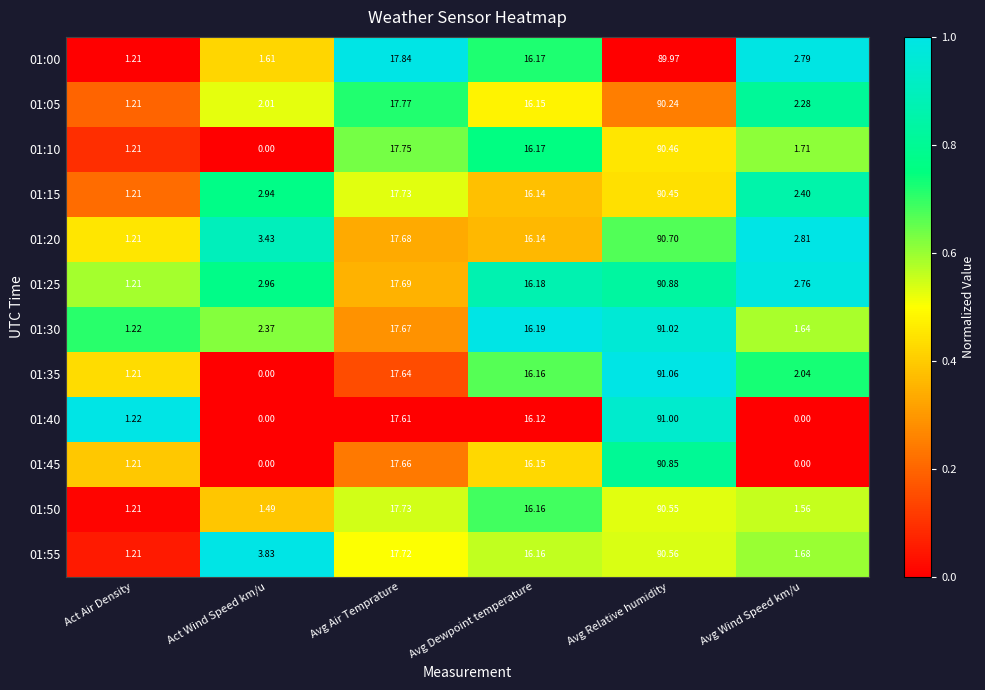

Where is 01:50 nearest to the value 45?

Avg Air Temprature